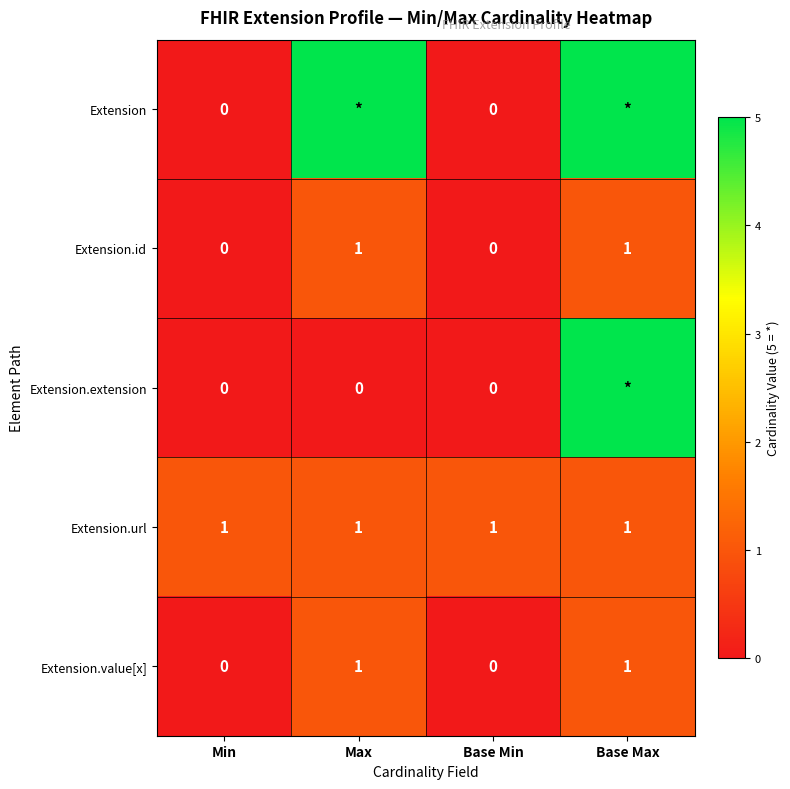

Is it true that Extension.url equals 0 at Min?

False